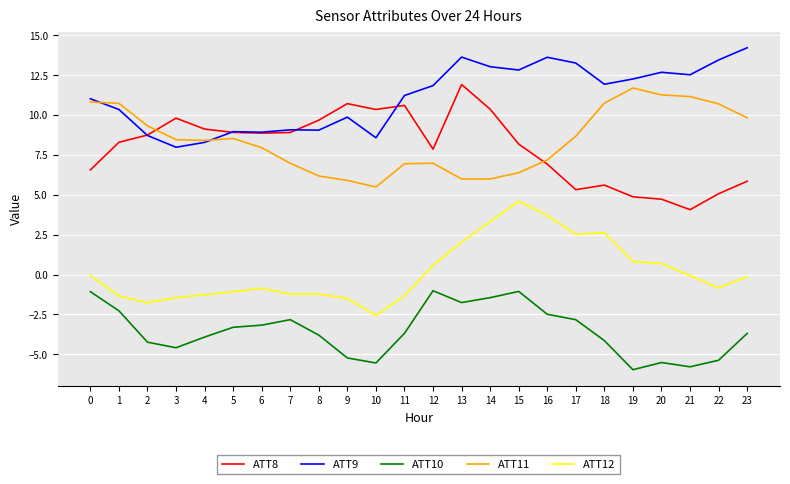

What are all the series names shown in the legend?

ATT8, ATT9, ATT10, ATT11, ATT12